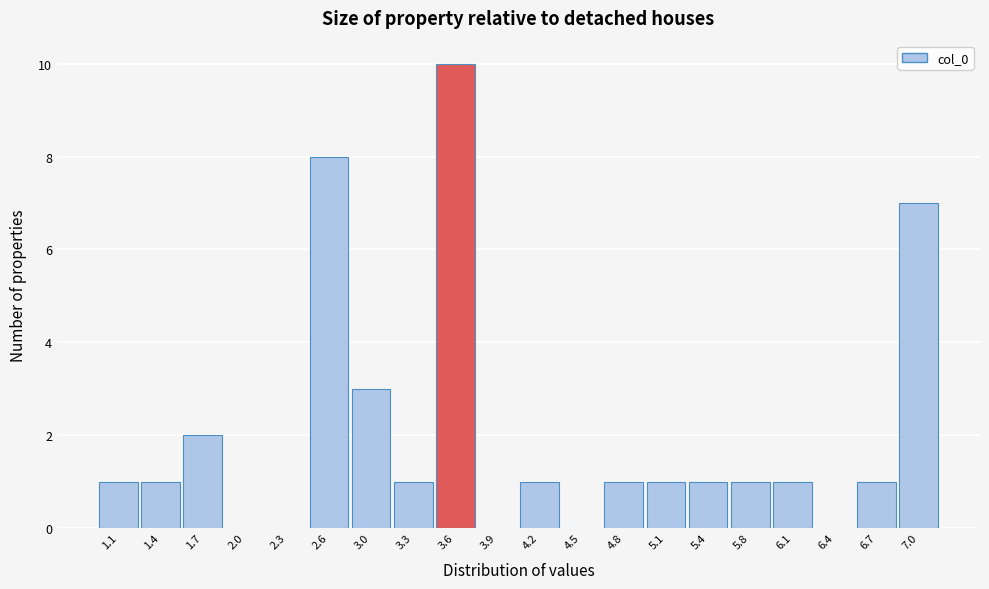

Reading left to right, what are all the values shown in this chart?

1.1=1	1.4=1	1.7=2	2.0=0	2.3=0	2.6=8	3.0=3	3.3=1	3.6=10	3.9=0	4.2=1	4.5=0	4.8=1	5.1=1	5.4=1	5.8=1	6.1=1	6.4=0	6.7=1	7.0=7